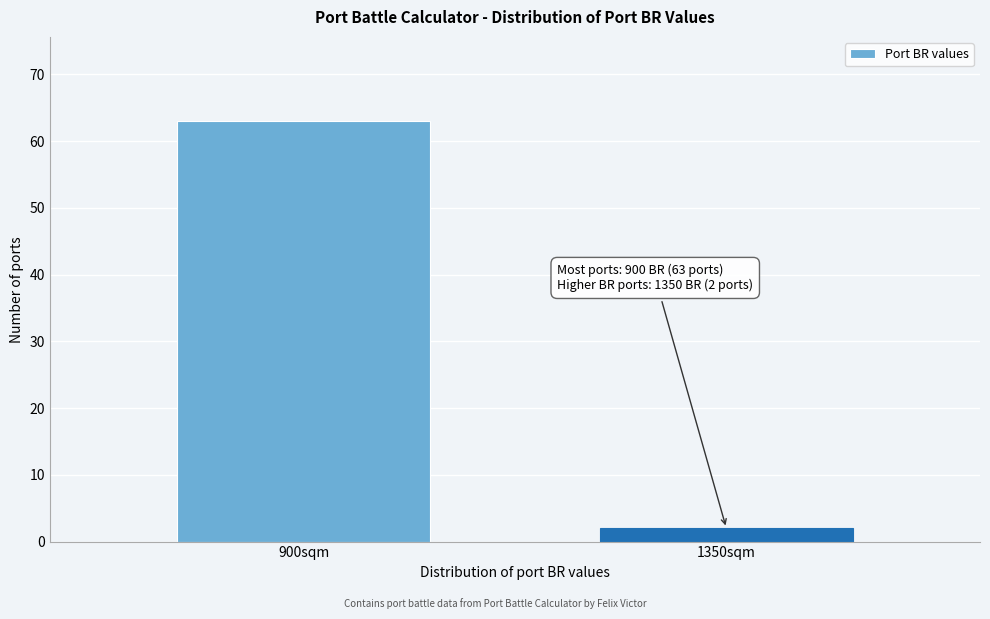

Reading left to right, list all the values displayed in this chart.

900sqm=63	1350sqm=2